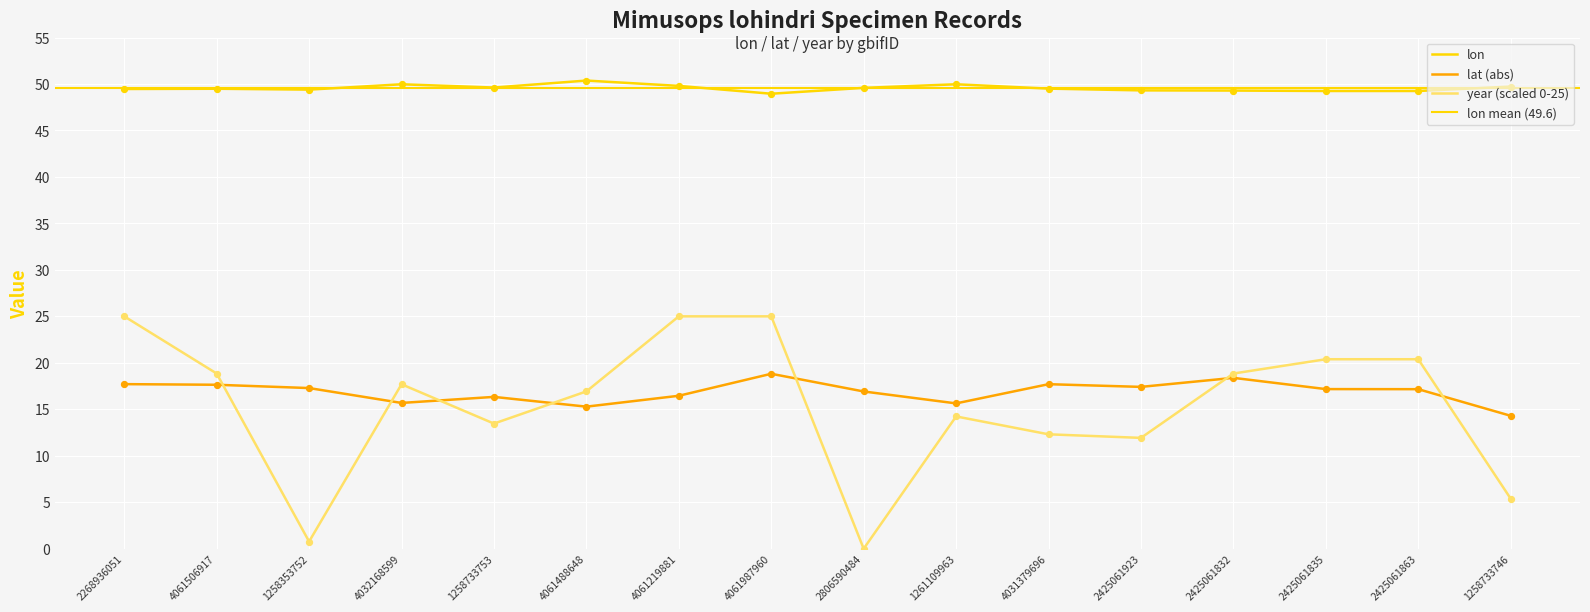

Which series has the largest Y range (max minus min)?

year